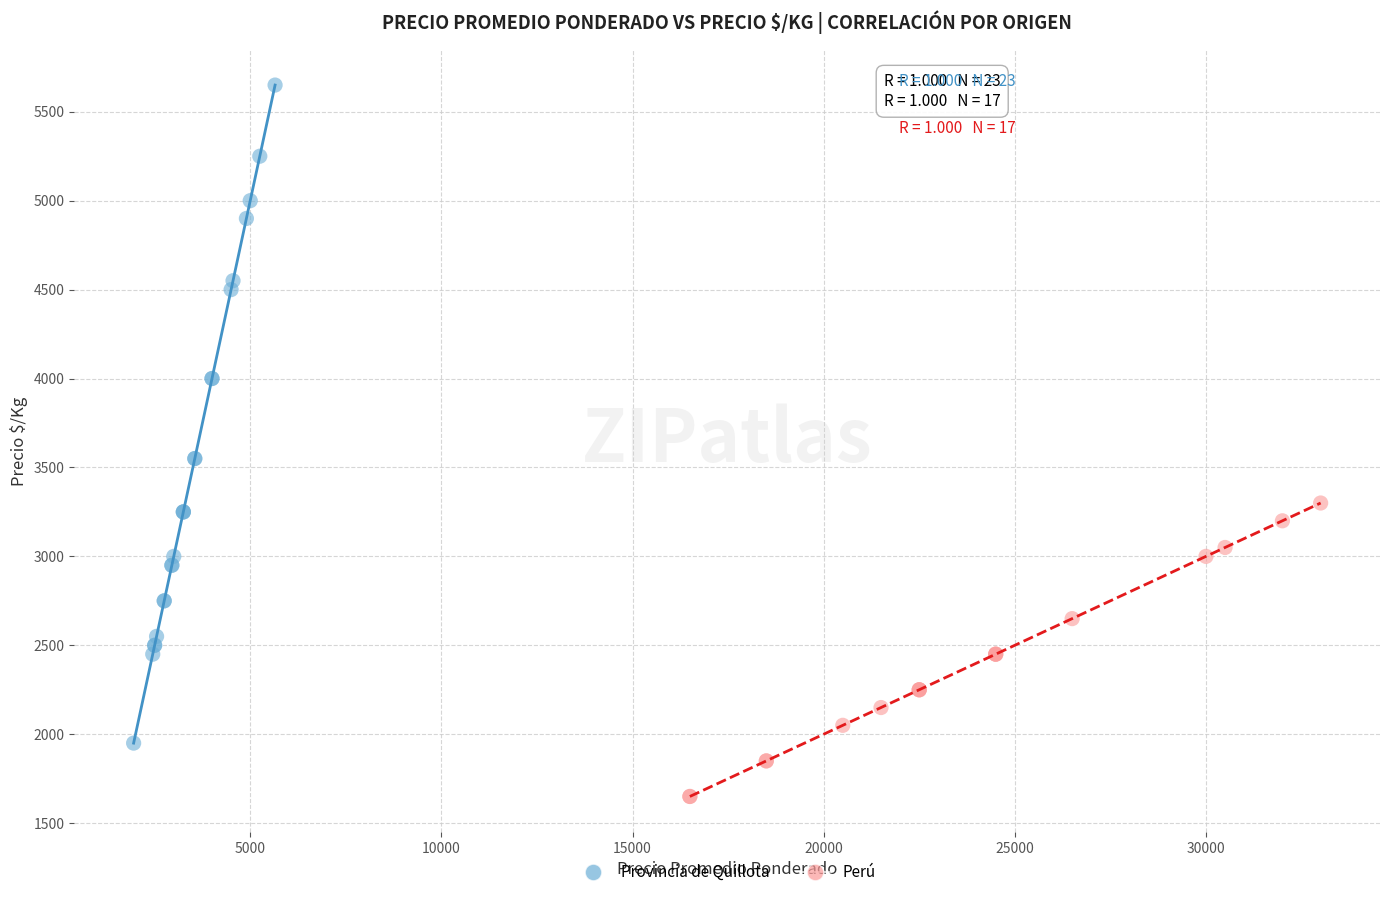

Which series reaches the maximum Y coordinate?

Provincia de Quillota